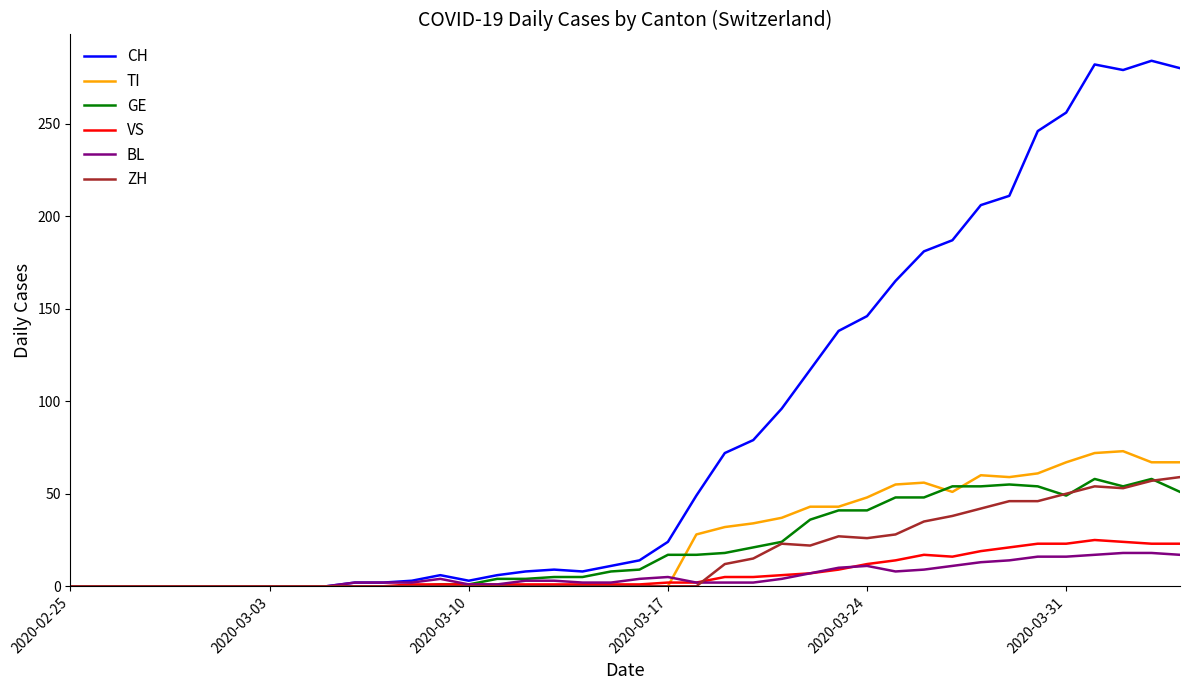

Which series has the largest total across all categories?

CH